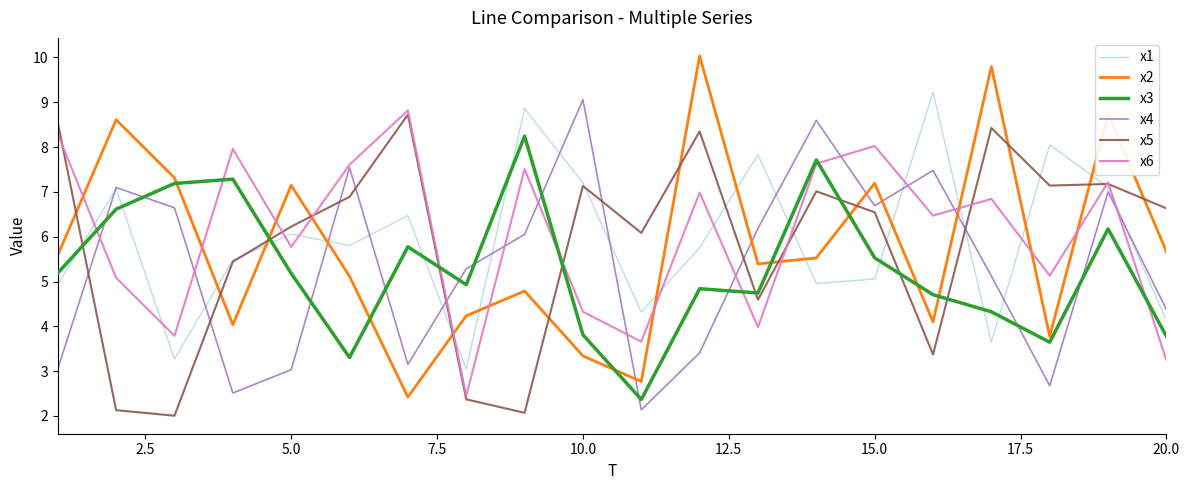

True or false: x1 and x2 intersect in this chart.

True